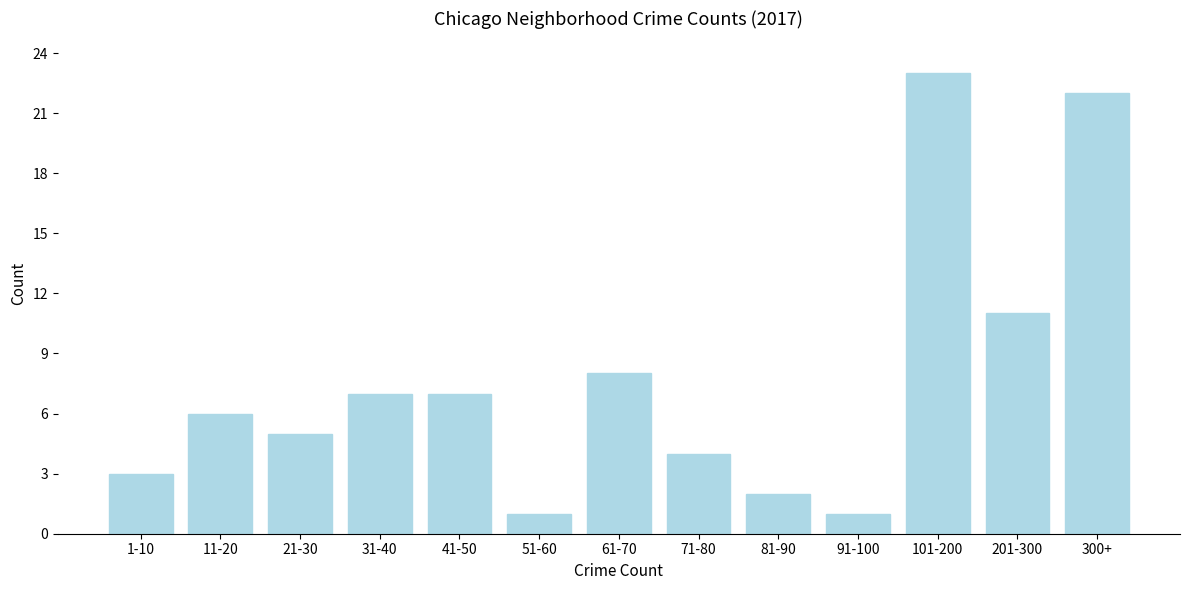

Reading right to left, list all the values displayed in this chart.

300+=22	201-300=11	101-200=23	91-100=1	81-90=2	71-80=4	61-70=8	51-60=1	41-50=7	31-40=7	21-30=5	11-20=6	1-10=3